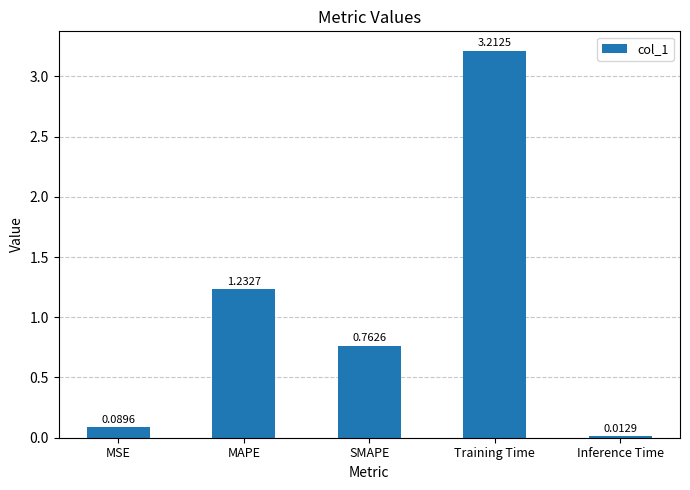

What is the average value?

1.1